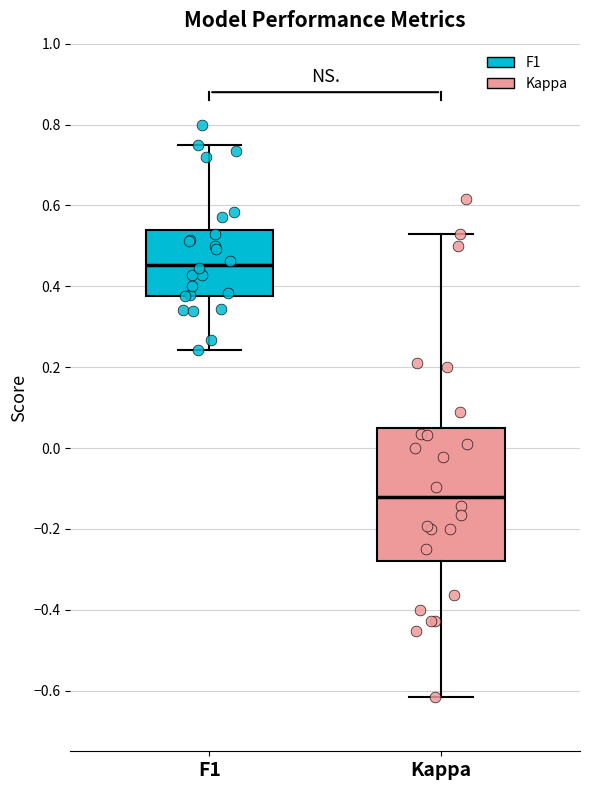

Where is the lower edge of the box for F1 on the y-axis? The values are not printed on the chart, so give them approximately, as read against the axis.

0.38